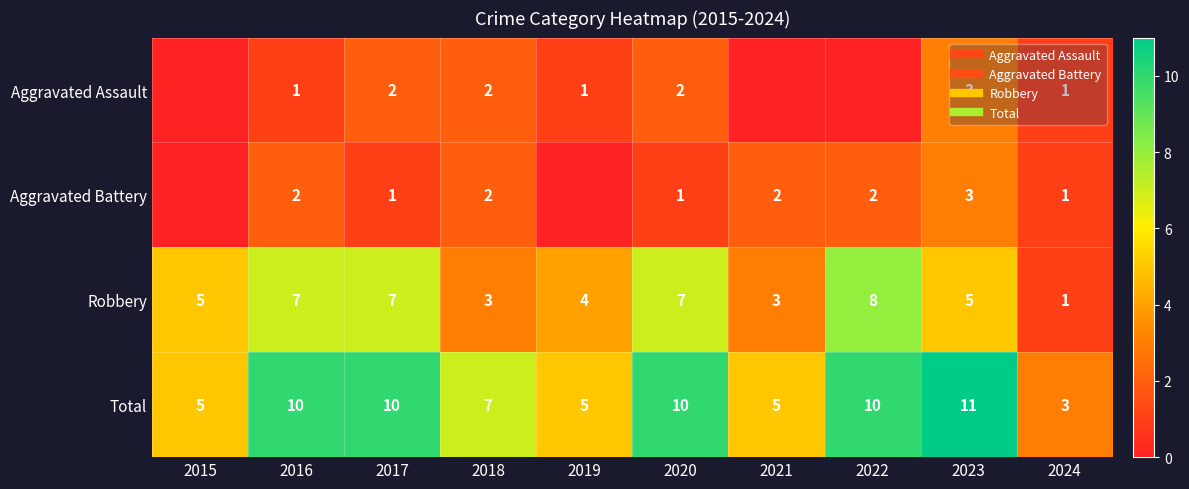

Count the number of categories in the chart.

10